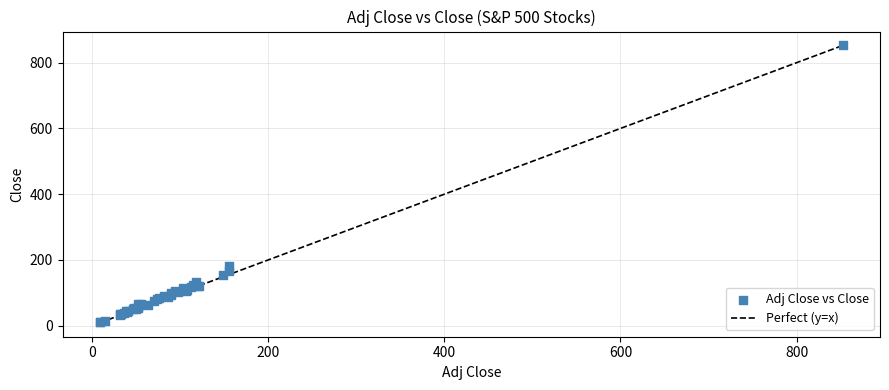

What Y value in the scatter plot is closest to 431?

180.1